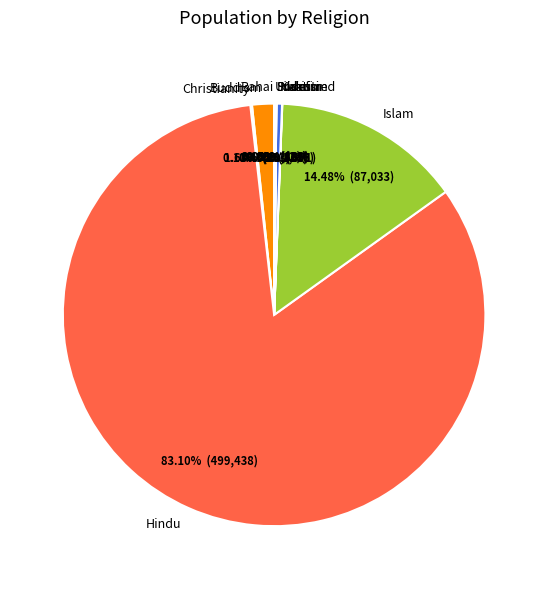

Is there a majority slice in this chart?

Yes